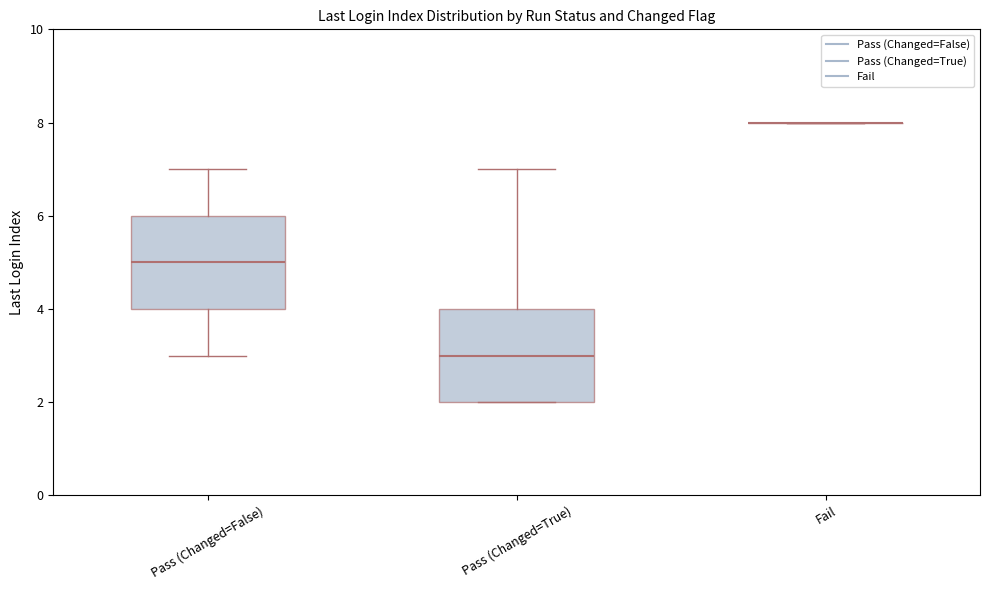

Where does the lower whisker of the box for Pass (Changed=False) end on the y-axis? The values are not printed on the chart, so give them approximately, as read against the axis.

3